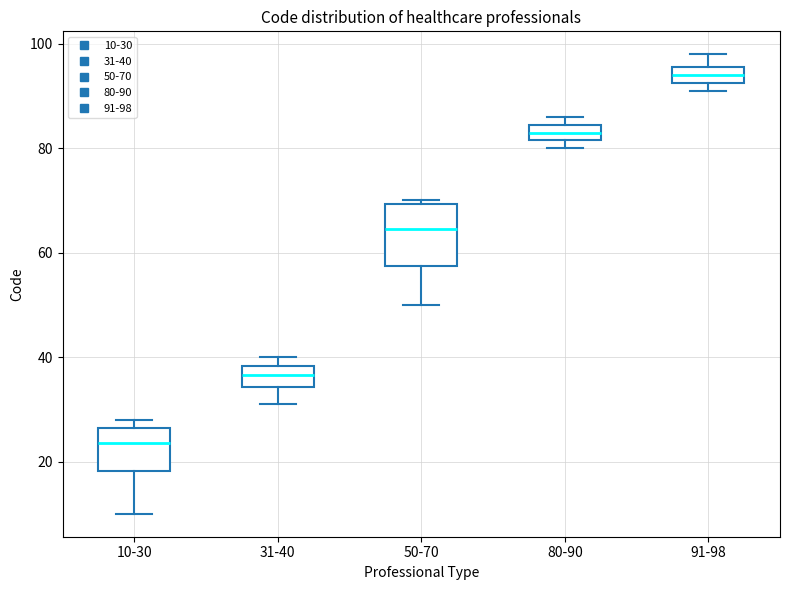

Which box has the highest median line?

91-98